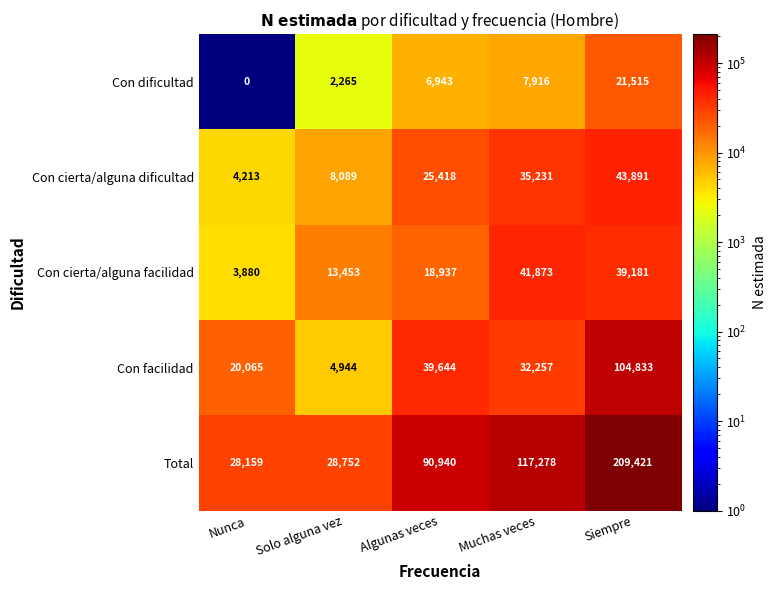

Reading left to right, list all the values displayed in this chart.

Con dificultad: 0	2265	6943	7916	21515
Con cierta/alguna dificultad: 4213	8089	25418	35231	43891
Con cierta/alguna facilidad: 3880	13453	18937	41873	39181
Con facilidad: 20065	4944	39644	32257	104833
Total: 28159	28752	90940	117278	209421